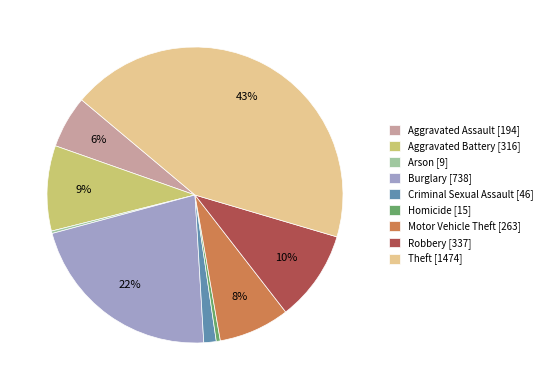

Which has a higher value, Robbery or Aggravated Battery?

Robbery